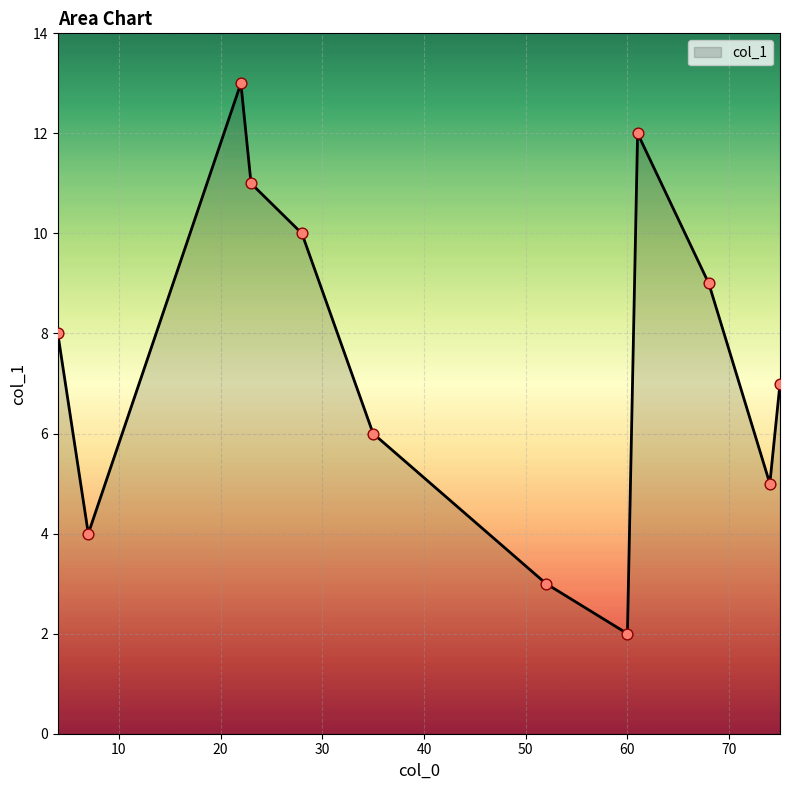

What is the greatest value displayed?

13.0